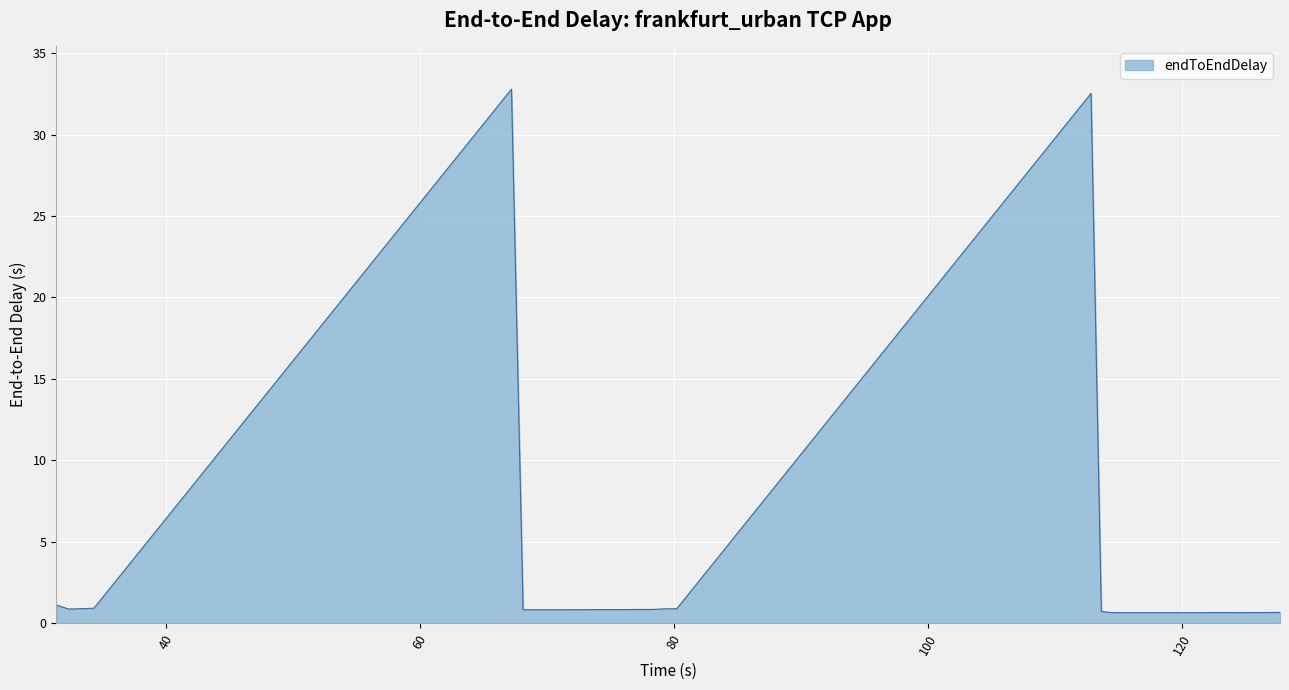

What is the difference between the second highest and minimum values?

31.9